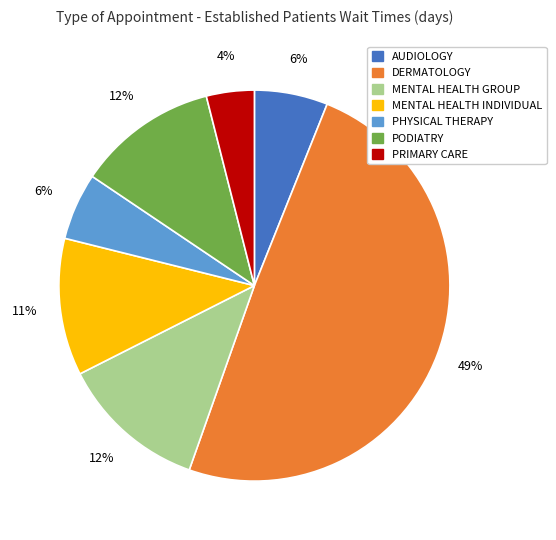

Is it true that AUDIOLOGY is 6% of the pie?

True